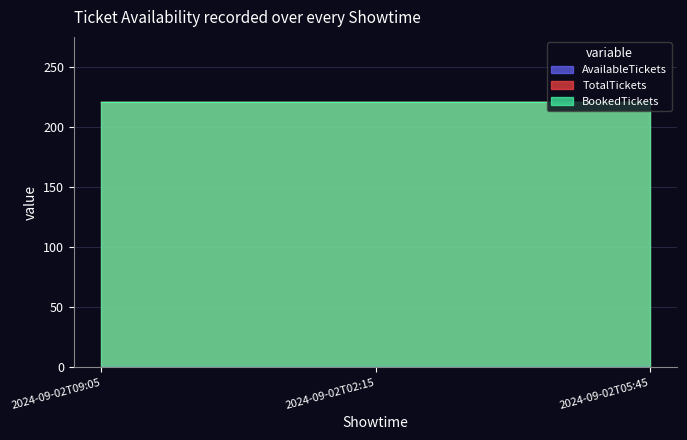

Reading left to right, transcribe all the data shown in this chart.

AvailableTickets: 0	0	0
TotalTickets: 221	221	221
BookedTickets: 221	221	221